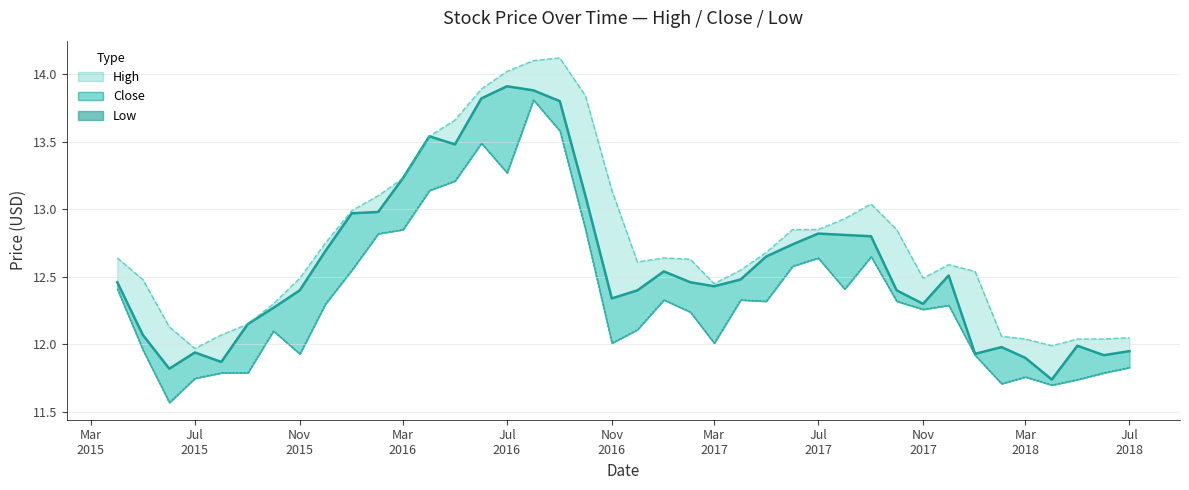

Reading left to right, transcribe all the data shown in this chart.

Close (line): 12.5	12.1	11.8	11.9	11.9	12.2	12.3	12.4	12.7	13.0	13.0	13.2	13.5	13.5	13.8	13.9	13.9	13.8	13.1	12.3	12.4	12.5	12.5	12.4	12.5	12.7	12.7	12.8	12.8	12.8	12.4	12.3	12.5	11.9	12.0	11.9	11.7	12.0	11.9	11.9
High (line): 12.6	12.5	12.1	12.0	12.1	12.2	12.3	12.5	12.8	13.0	13.1	13.2	13.5	13.7	13.9	14.0	14.1	14.1	13.8	13.1	12.6	12.6	12.6	12.4	12.6	12.7	12.8	12.8	12.9	13.0	12.8	12.5	12.6	12.5	12.1	12.0	12.0	12.0	12.0	12.1
Low (line): 12.4	12.0	11.6	11.8	11.8	11.8	12.1	11.9	12.3	12.6	12.8	12.8	13.1	13.2	13.5	13.3	13.8	13.6	12.8	12.0	12.1	12.3	12.2	12.0	12.3	12.3	12.6	12.6	12.4	12.7	12.3	12.3	12.3	11.9	11.7	11.8	11.7	11.7	11.8	11.8